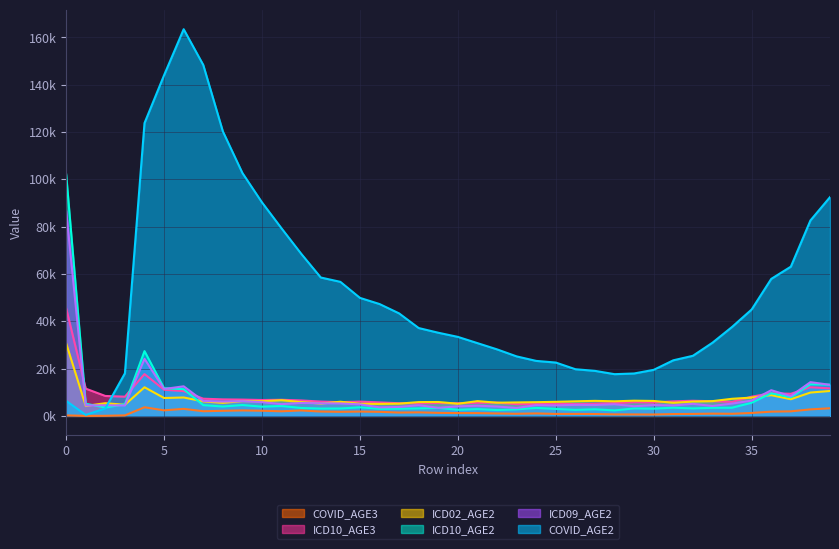

What is the sum of all ICD10_AGE2 values?

306613.9